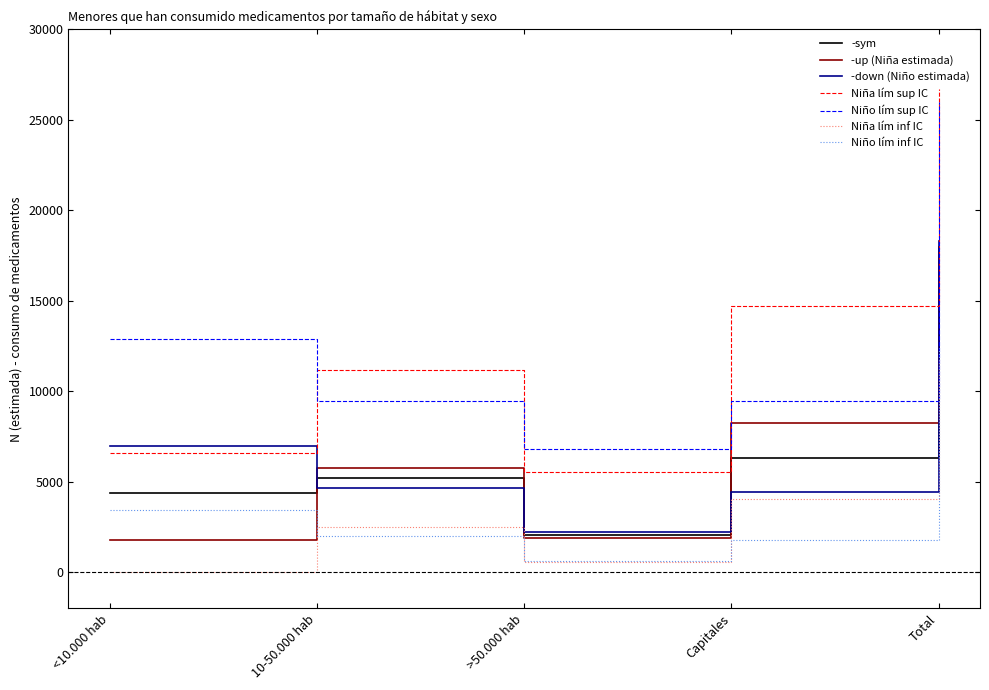

Between 10-50.000 hab and >50.000 hab, which series saw the biggest shift?

Niña lím sup IC